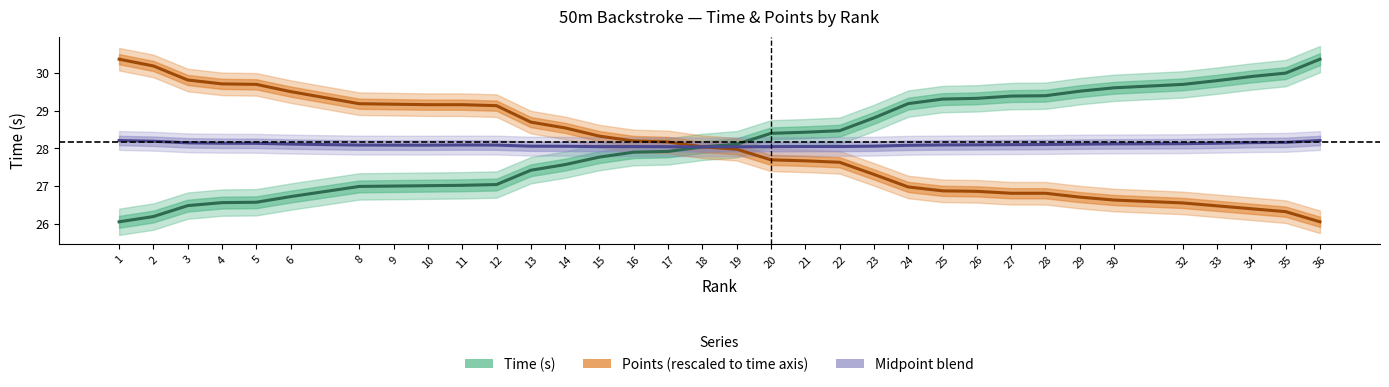

What is the total value across all series at 6?

84.3